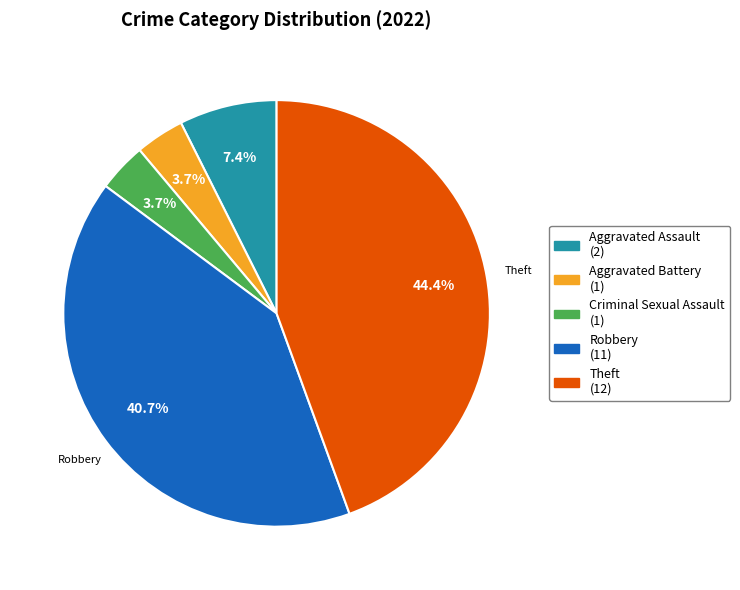

Count the number of slices in the pie.

5